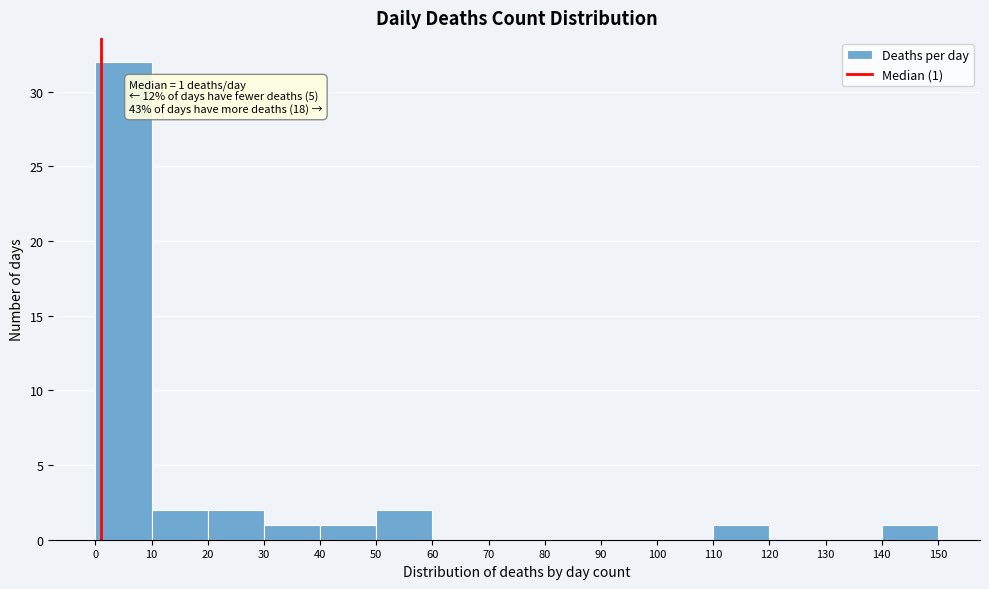

Over which range of the x-axis is the bar tallest?

0 to 10